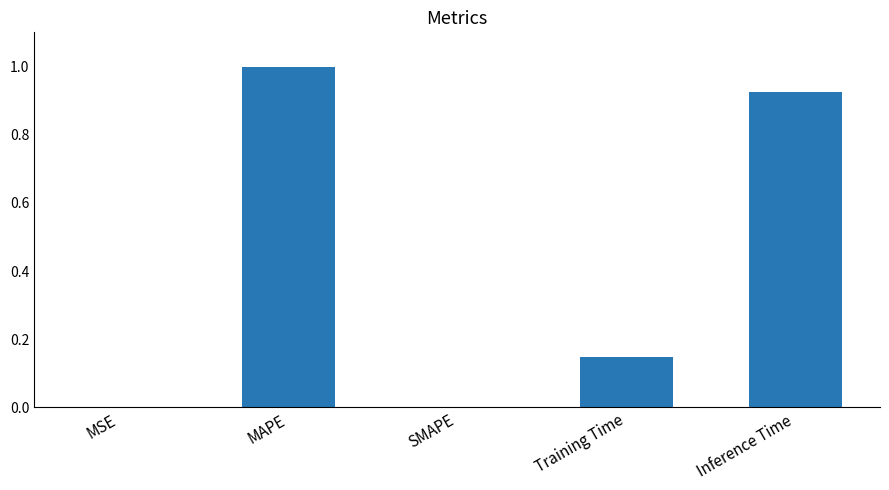

What is the maximum value shown in the chart?

1.0